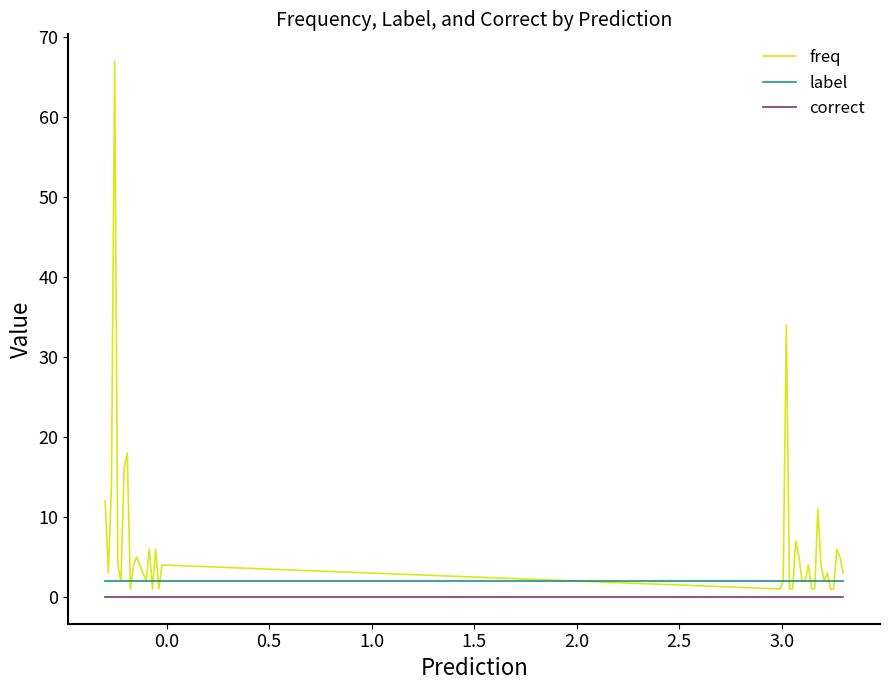

True or false: label and correct intersect in this chart.

False